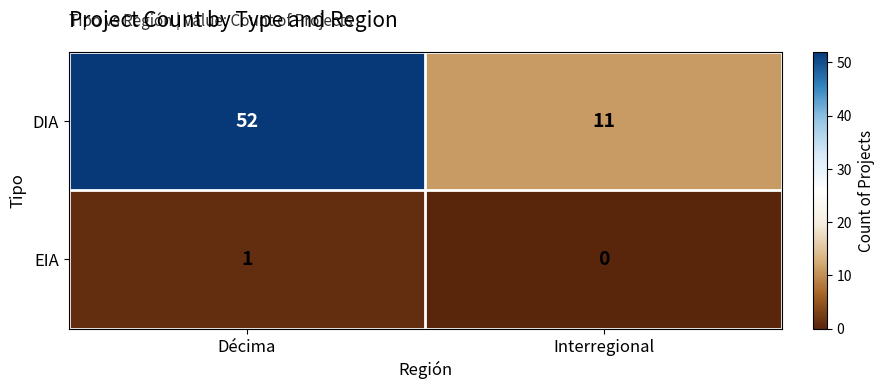

How many positive values does the EIA series have?

1